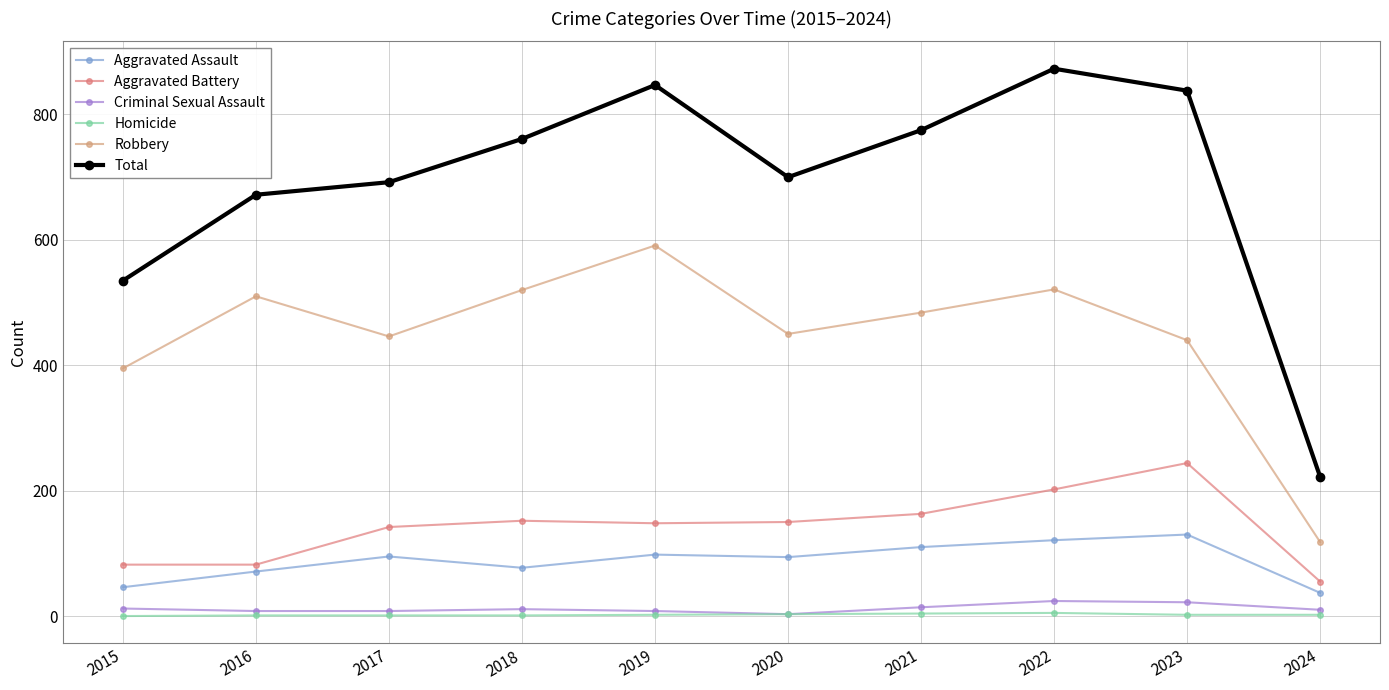

True or false: Total and Aggravated Battery cross at least once.

False